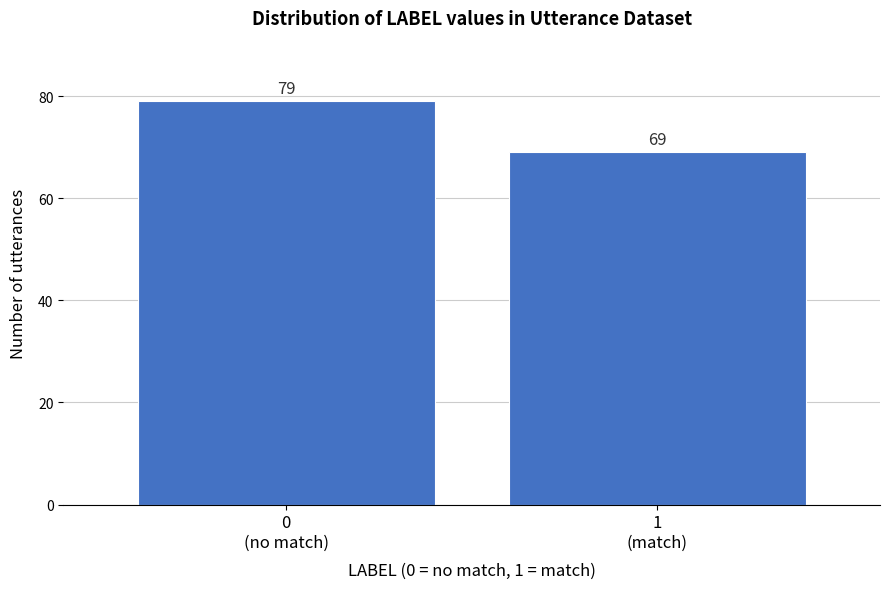

Reading left to right, what are all the values shown in this chart?

79	69